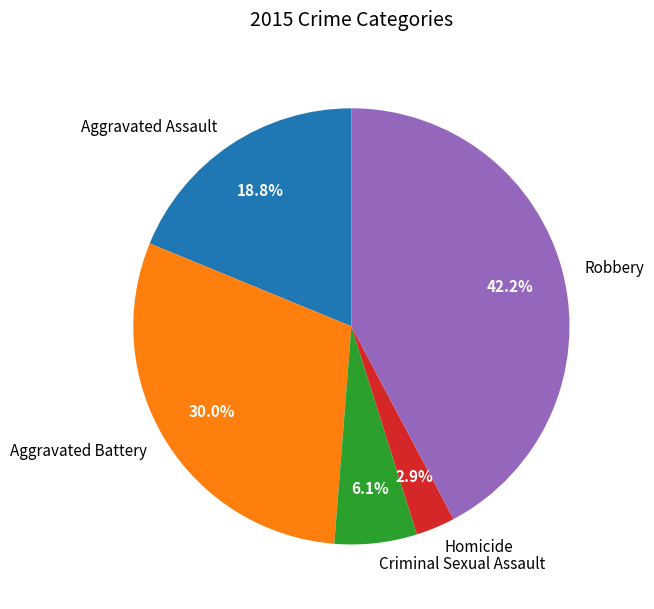

The Aggravated Battery slice represents 30% of the pie. True or false?

True